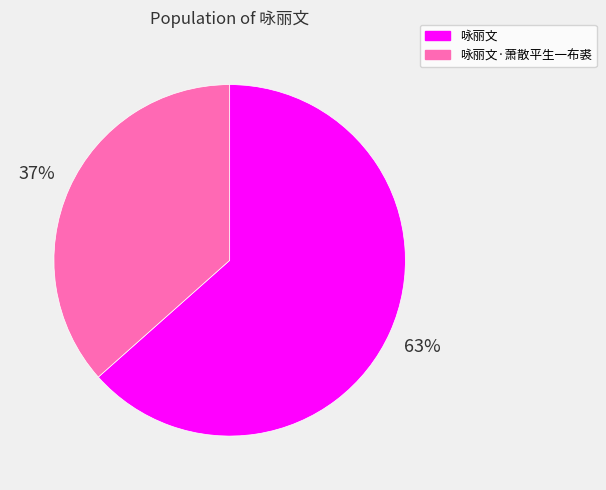

Which slice is the smallest?

咏丽文·萧散平生一布裘